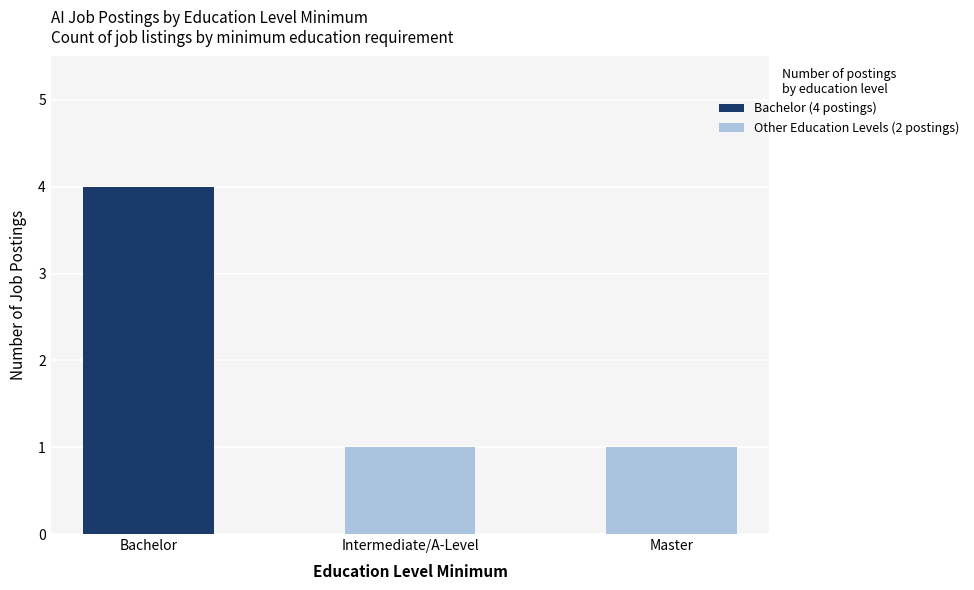

How many bars are there in total?

3